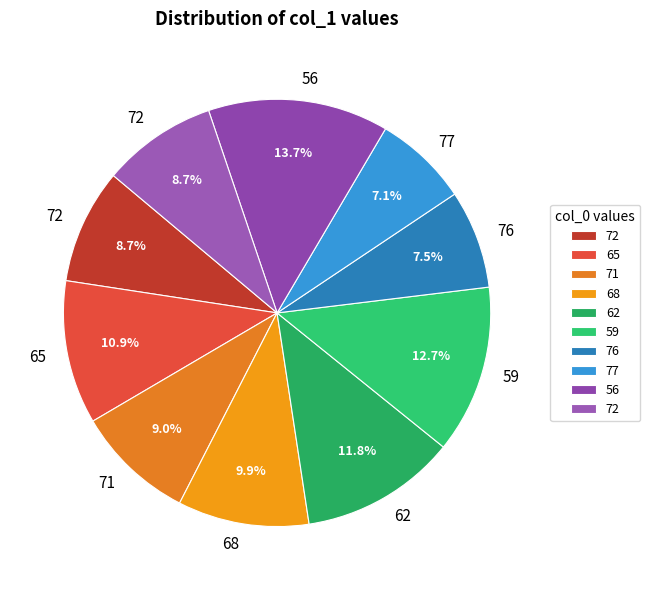

How many slices are in this pie chart?

10